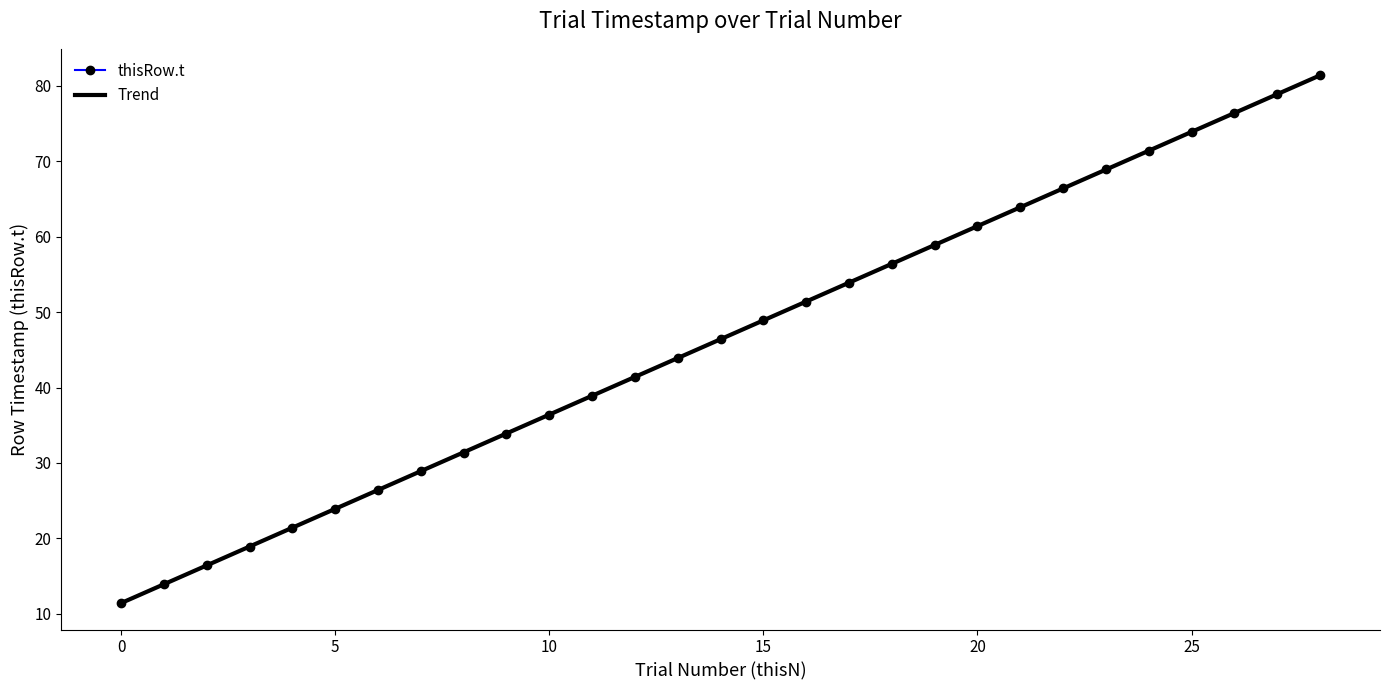

What is the lowest value of the Trend series?

11.4